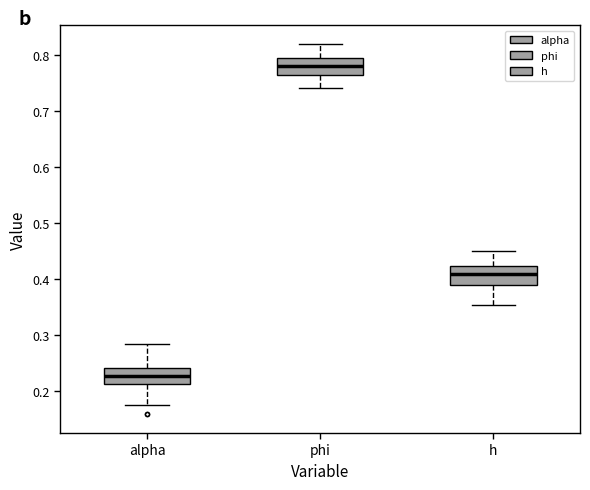

Which box has the lowest median line?

alpha